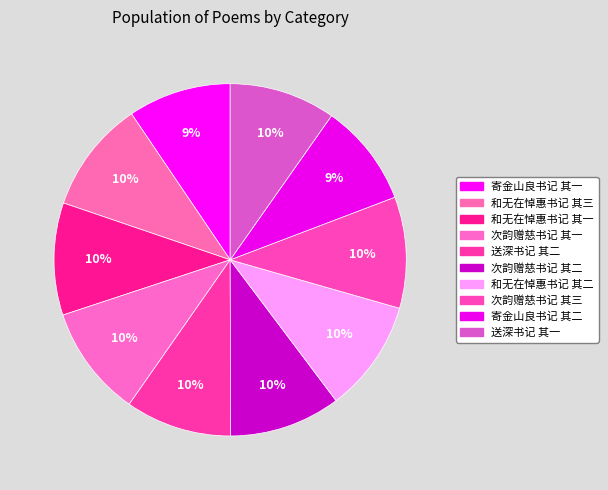

How many segments does this pie chart have?

10